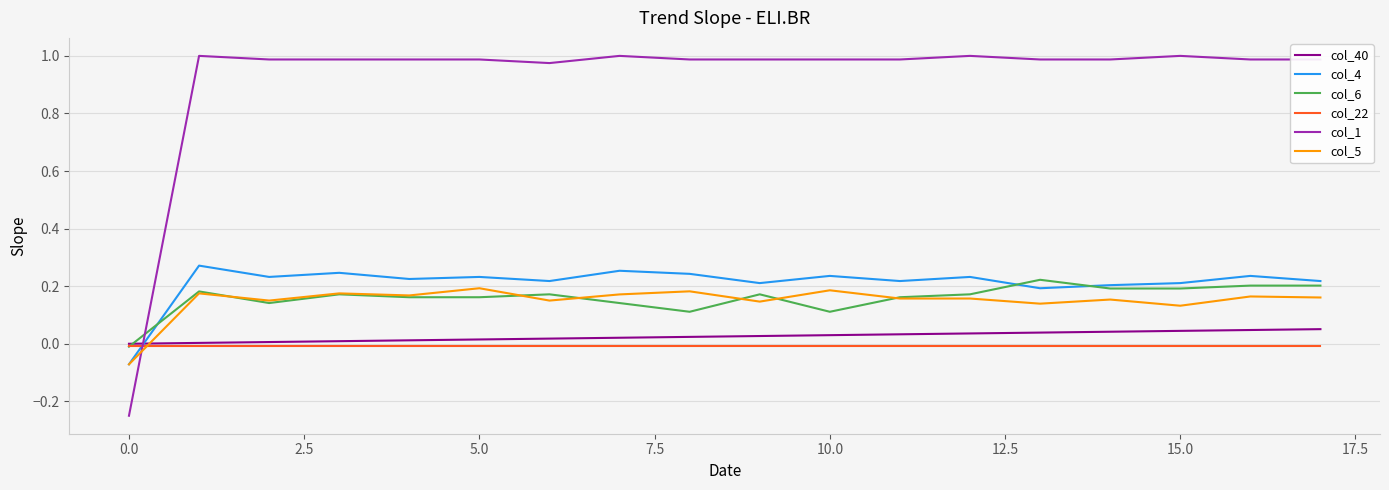

What are all the series names shown in the legend?

col_40, col_4, col_6, col_22, col_1, col_5